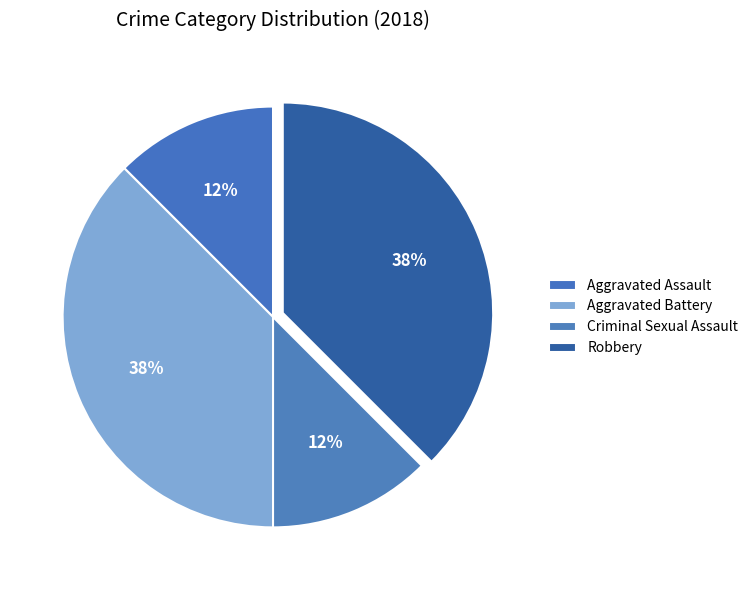

To the nearest percent, what portion does Aggravated Assault represent?

12%